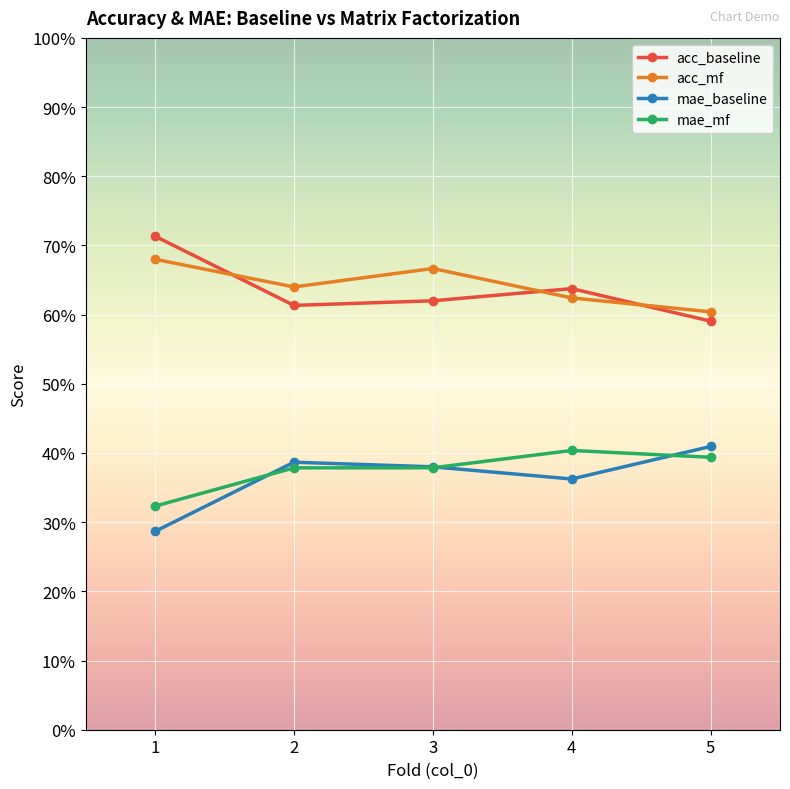

Reading left to right, what are all the values shown in this chart?

acc_baseline: 1=0.7	2=0.6	3=0.6	4=0.6	5=0.6
acc_mf: 1=0.7	2=0.6	3=0.7	4=0.6	5=0.6
mae_baseline: 1=0.3	2=0.4	3=0.4	4=0.4	5=0.4
mae_mf: 1=0.3	2=0.4	3=0.4	4=0.4	5=0.4